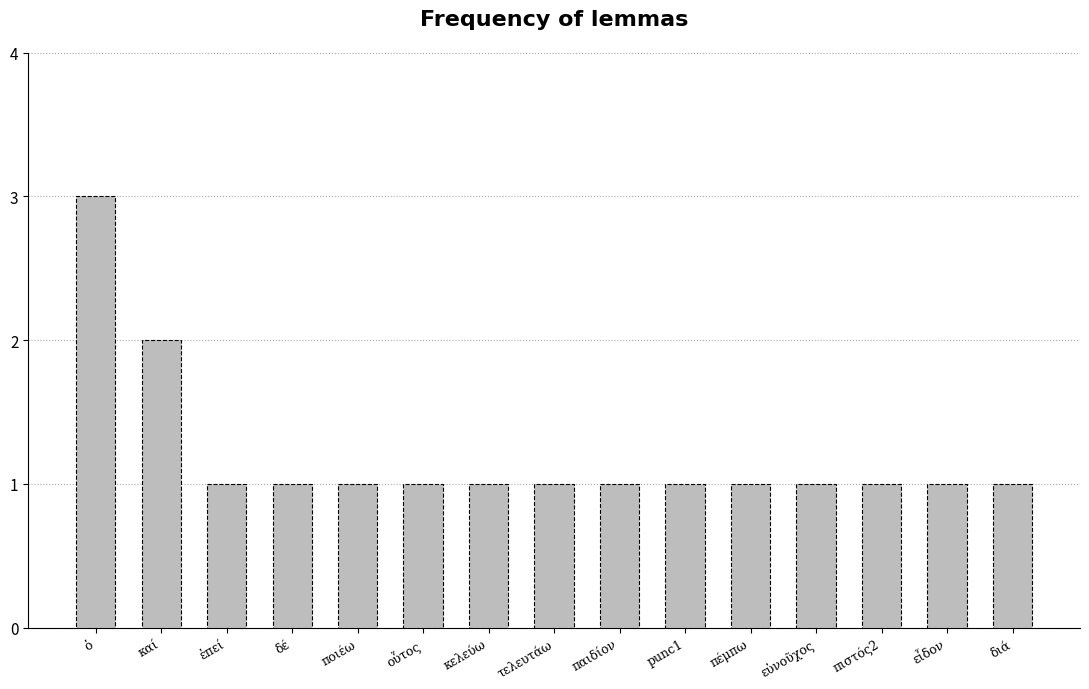

What is the smallest value displayed?

1